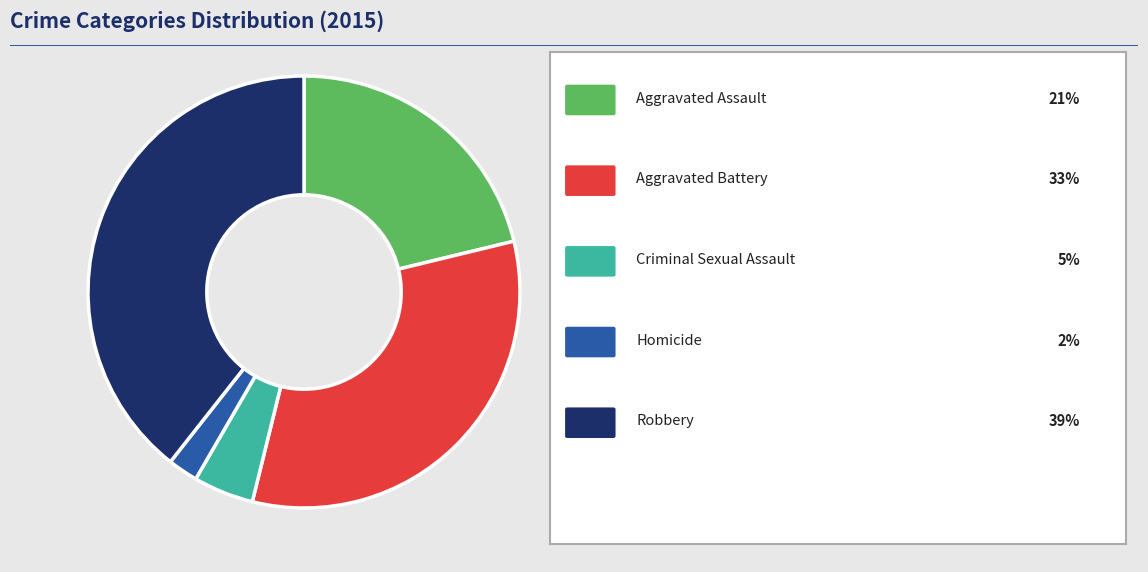

Is there a majority slice in this chart?

No